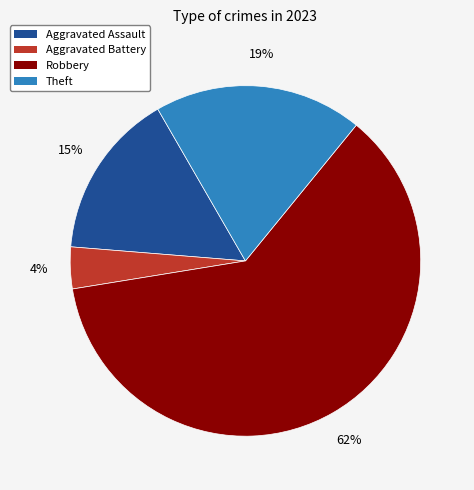

To the nearest percent, what is the difference between the largest and smallest slice percentages?

58%